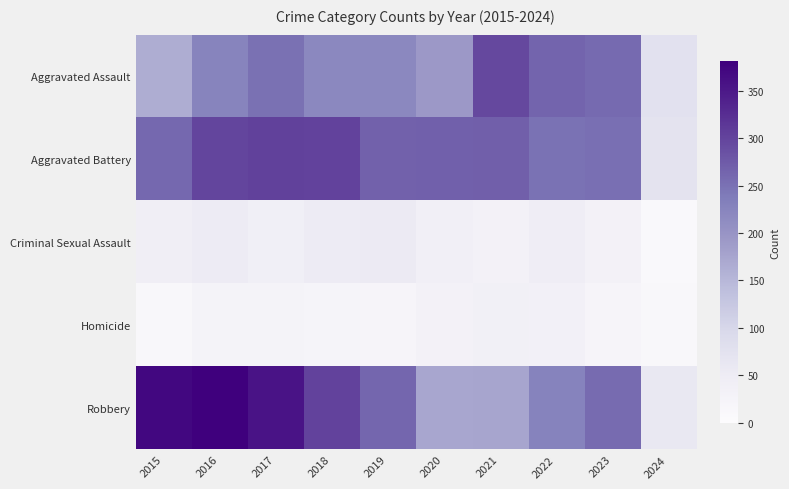

Rank the series at 2021 from highest to lowest value.

Aggravated Assault, Aggravated Battery, Robbery, Homicide, Criminal Sexual Assault